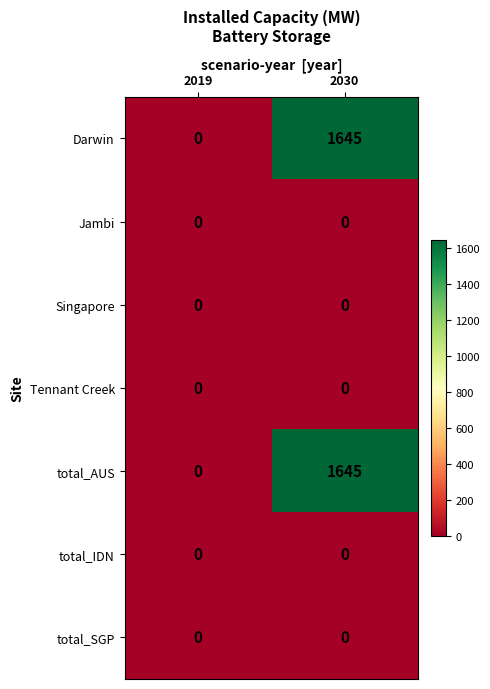

What is the sum of the Darwin values at 2019 and 2030?

1645